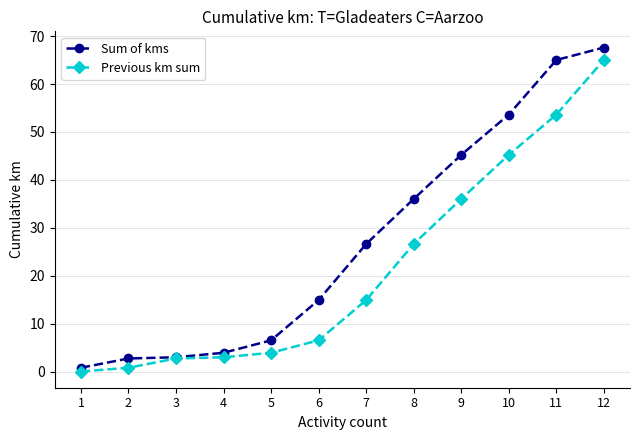

What is the sum of the Previous km sum values at 7 and 2?

15.7